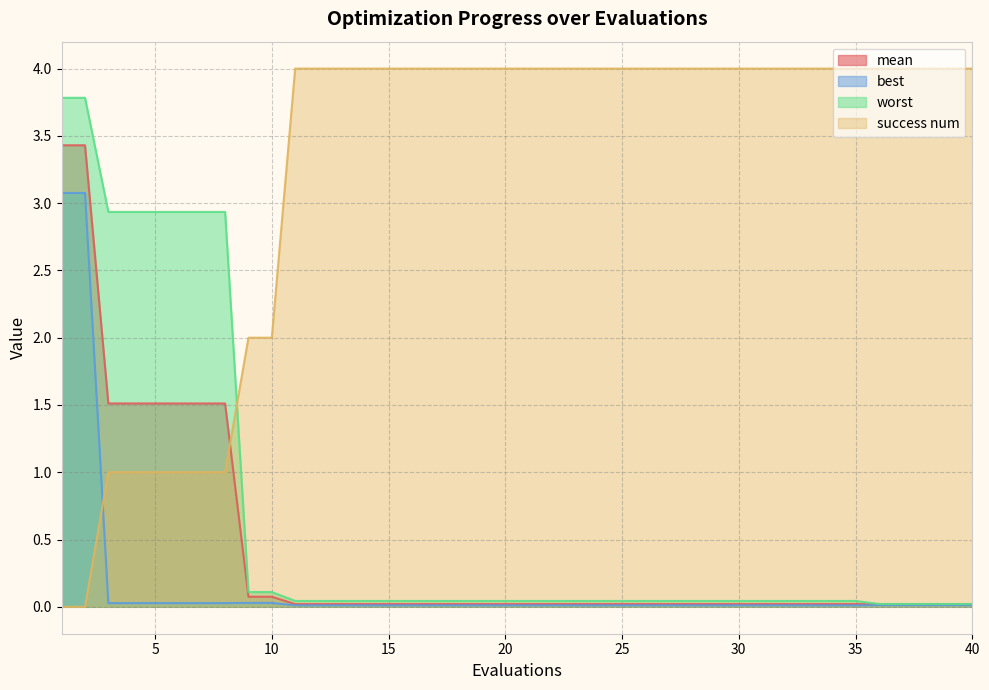

What is the value of the mean point at the 6th from the left?

1.5